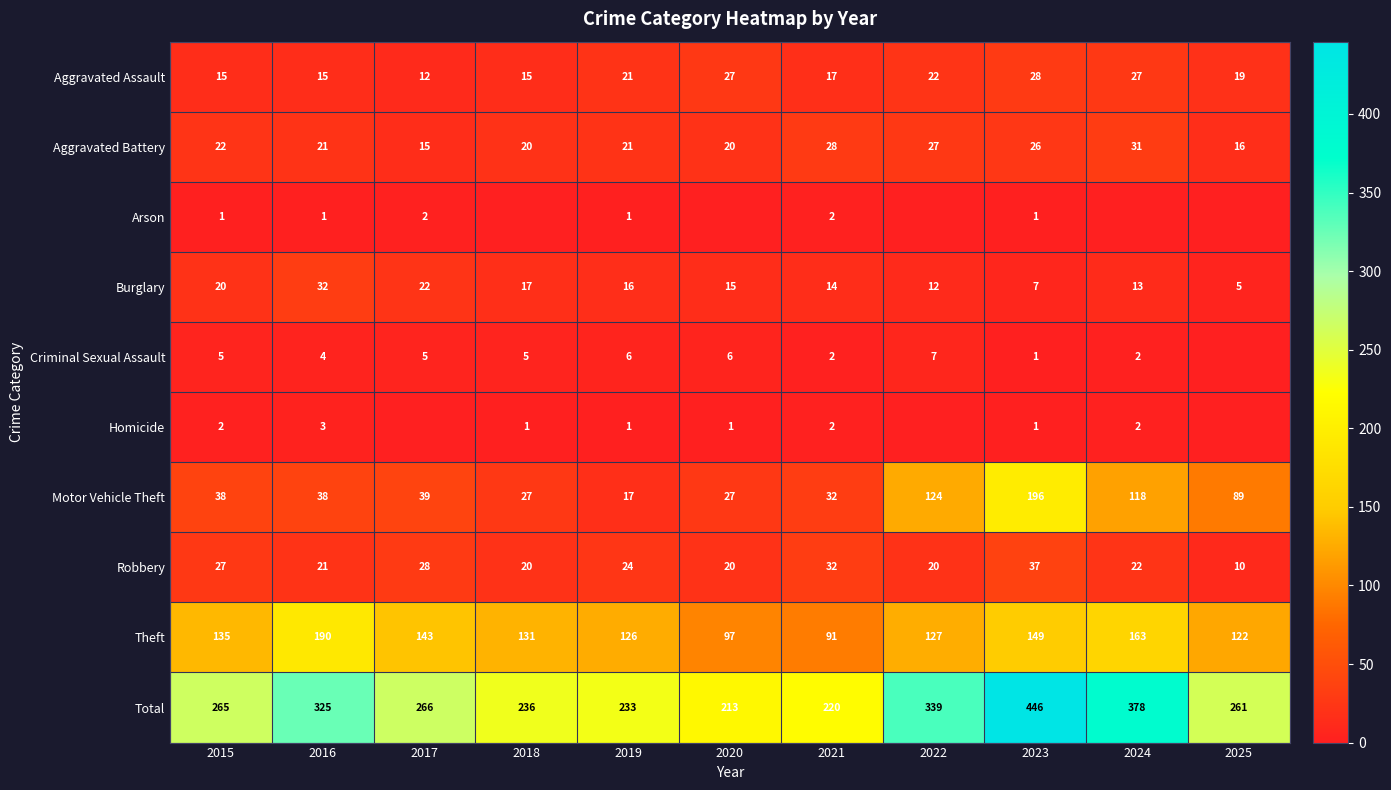

The value of Burglary at 2017 is 6. True or false?

False